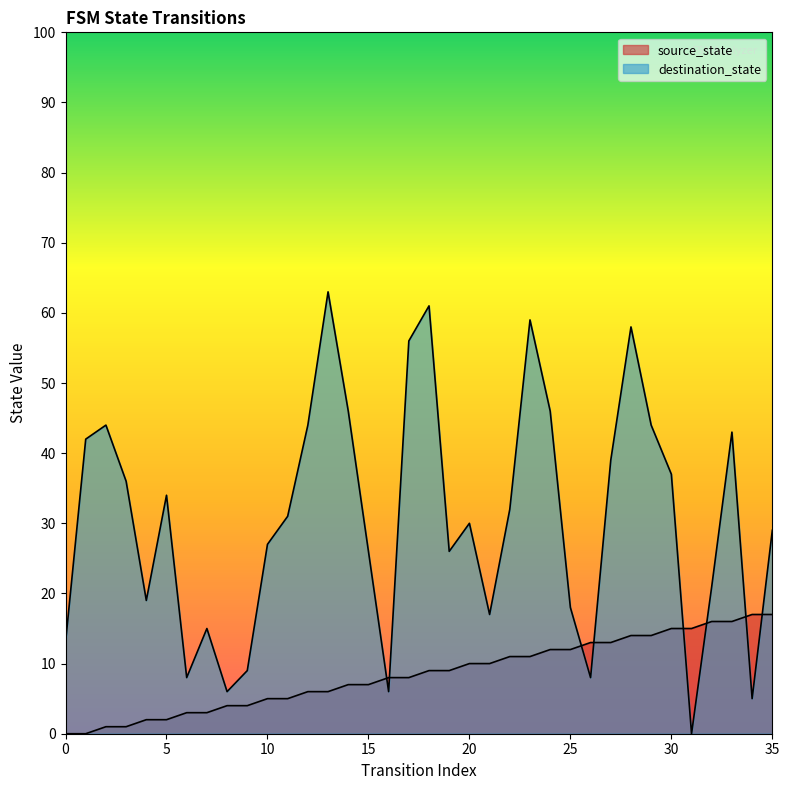

At 22, list the series in order from largest to smallest.

destination_state, source_state